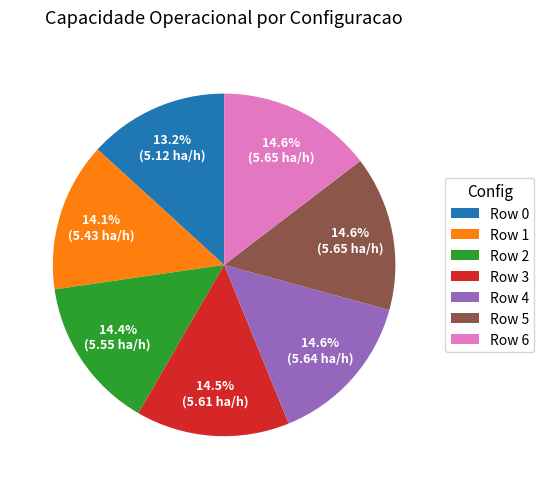

What is the smallest slice in the pie chart?

Row 0